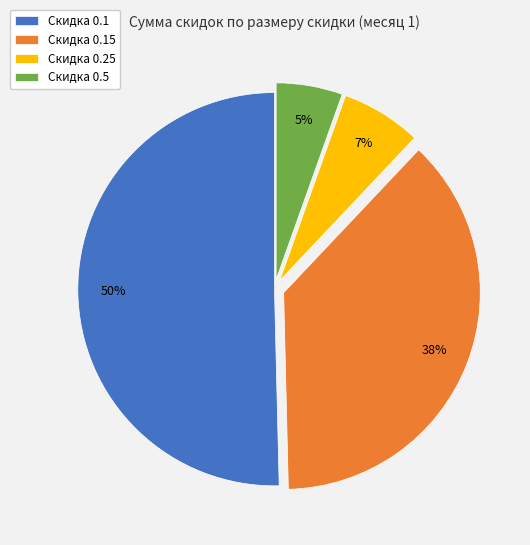

To the nearest percent, what is the difference between the largest and smallest slice percentages?

45%